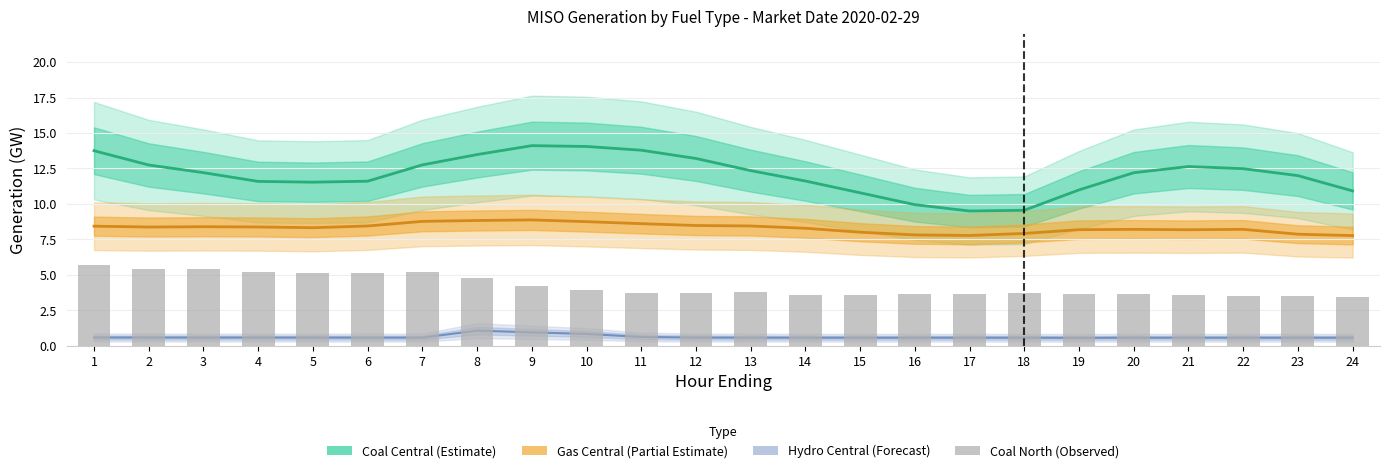

Which category has the lowest value across all series?

24